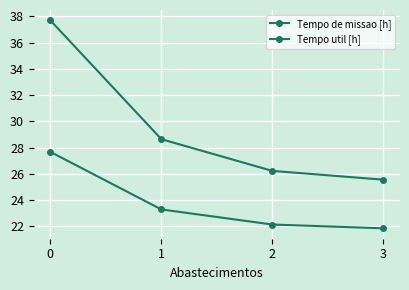

The value of Tempo de missao [h] at 0 is 37.7. True or false?

True